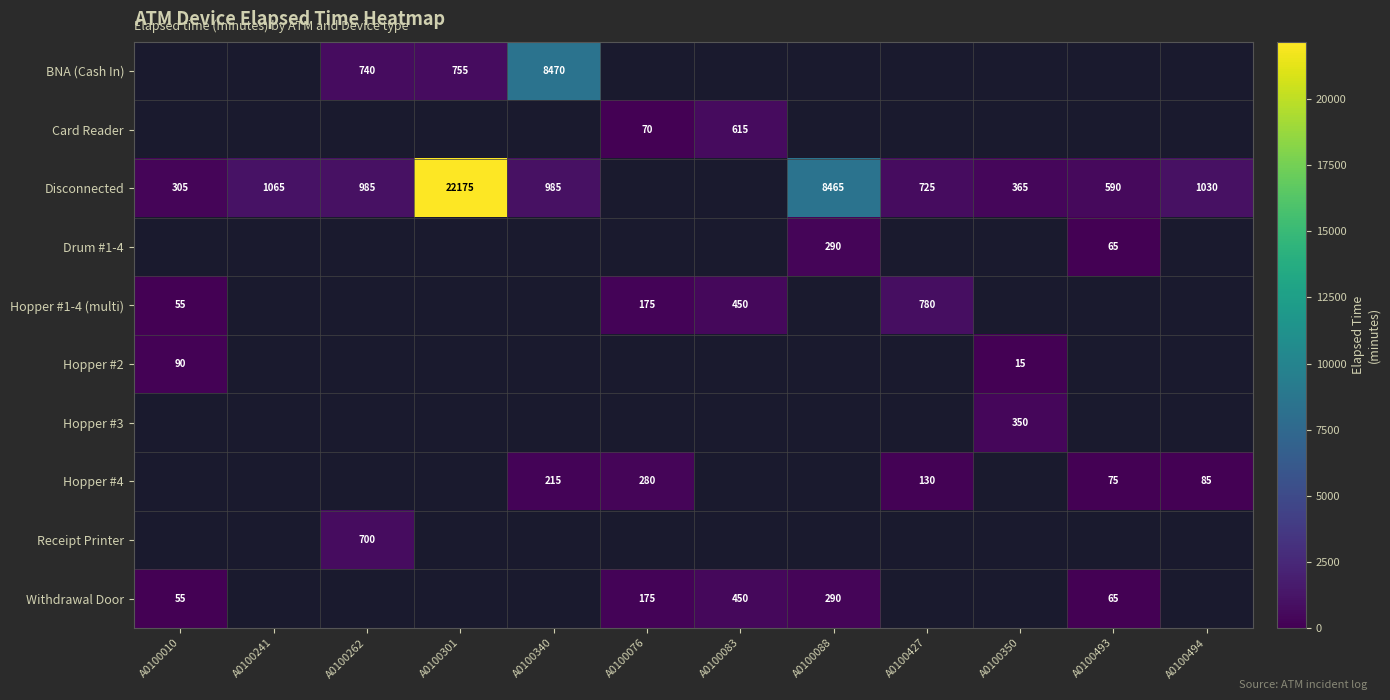

What is the sum of the Disconnected values at A0100088 and A0100340?

9450